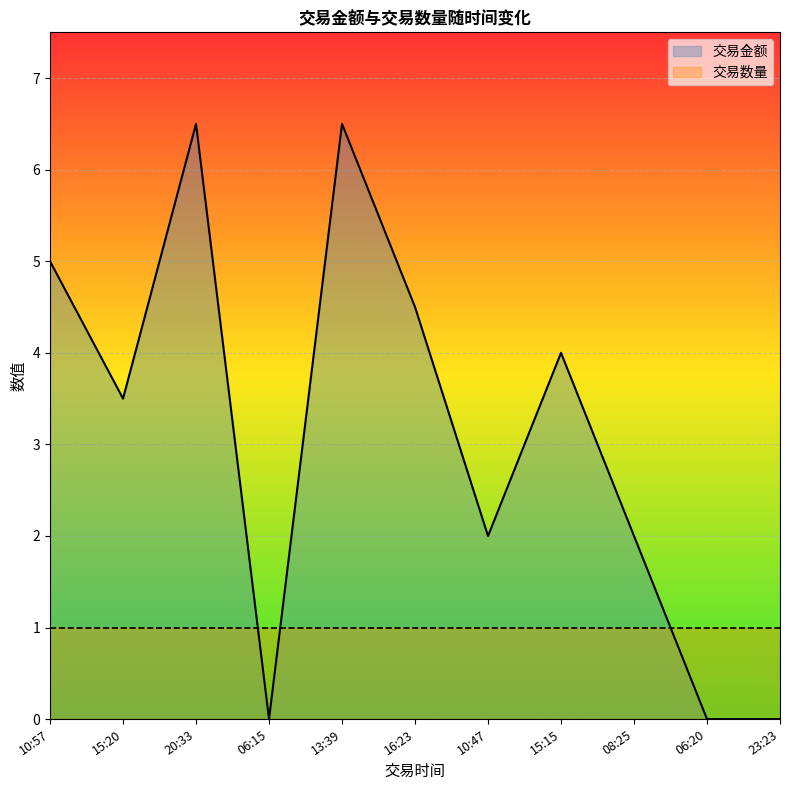

True or false: there are more than 0 points higher than both neighbors.

True